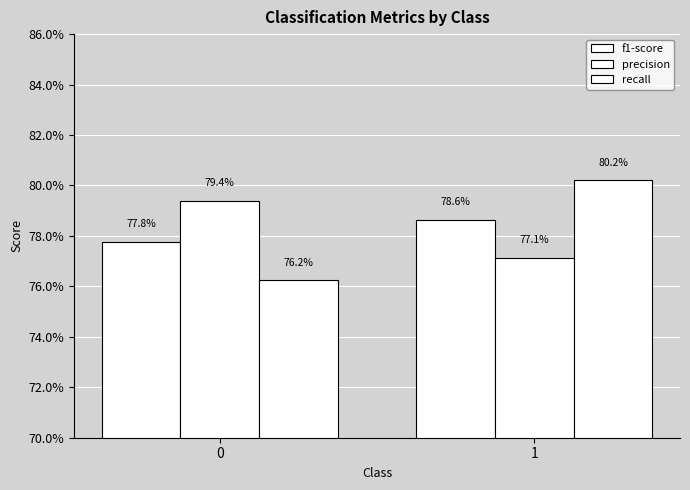

What is the value of the f1-score bar at the 2nd from the left?

0.8